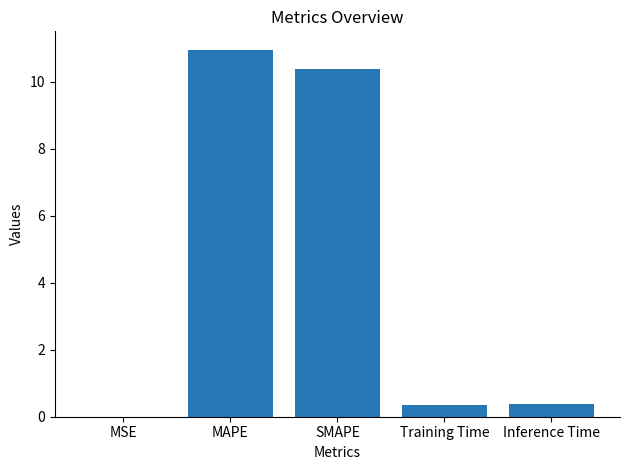

Between MAPE and SMAPE, which is larger?

MAPE